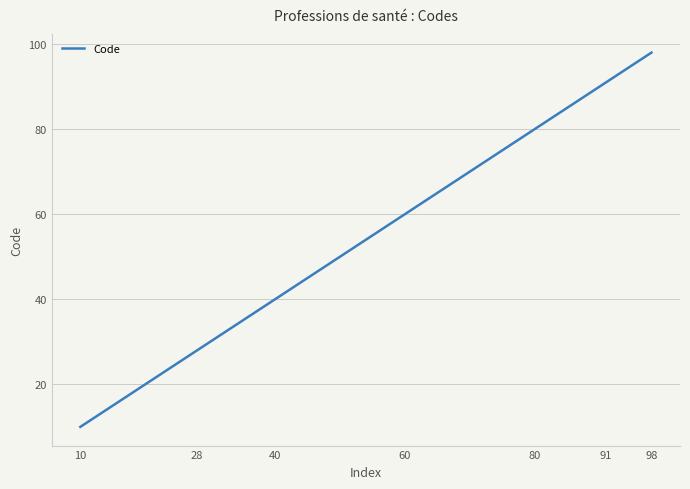

What is the smallest value displayed?

10.0